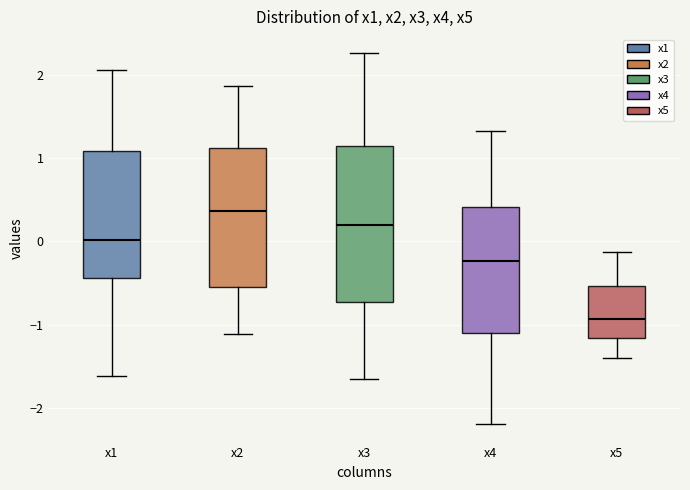

Which box's median line is the highest?

x2